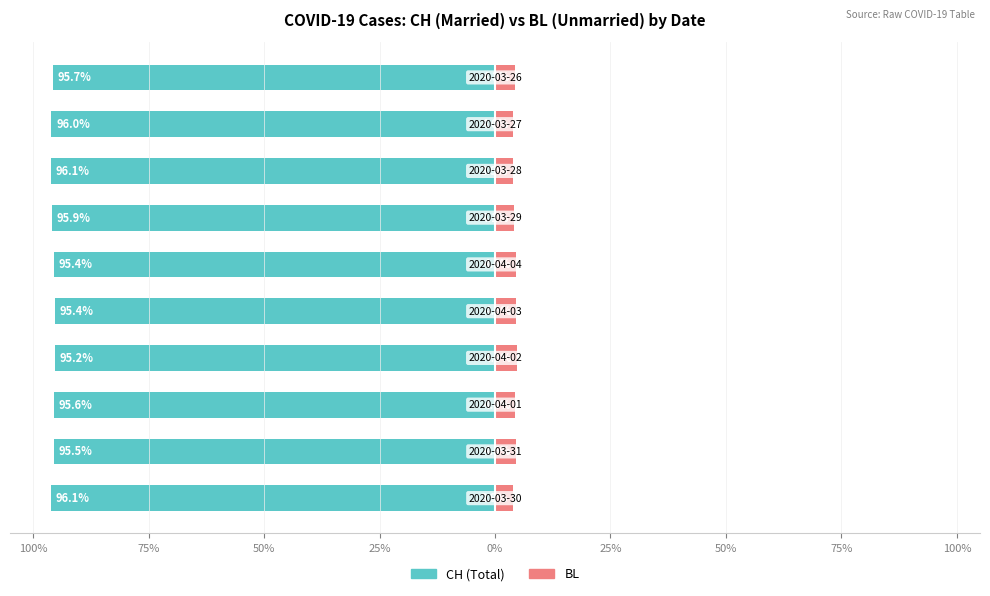

What is the difference between the second highest and second lowest values in the Married series?

0.7